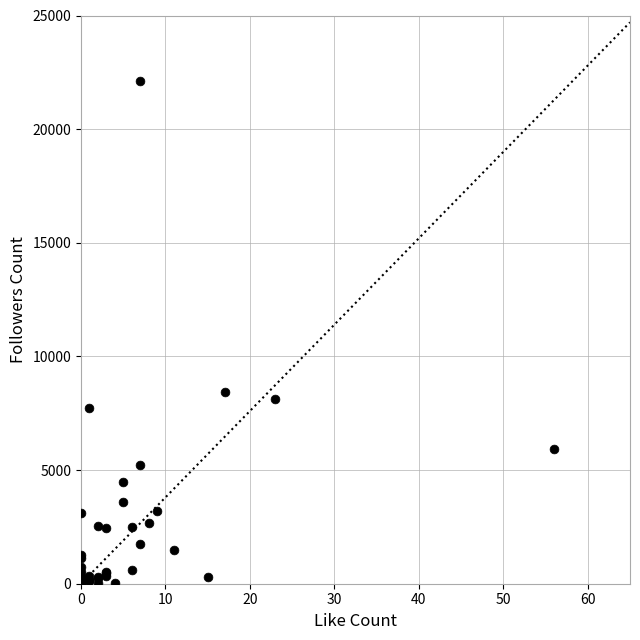

What Y value in the scatter plot is closest to 11071?

8423